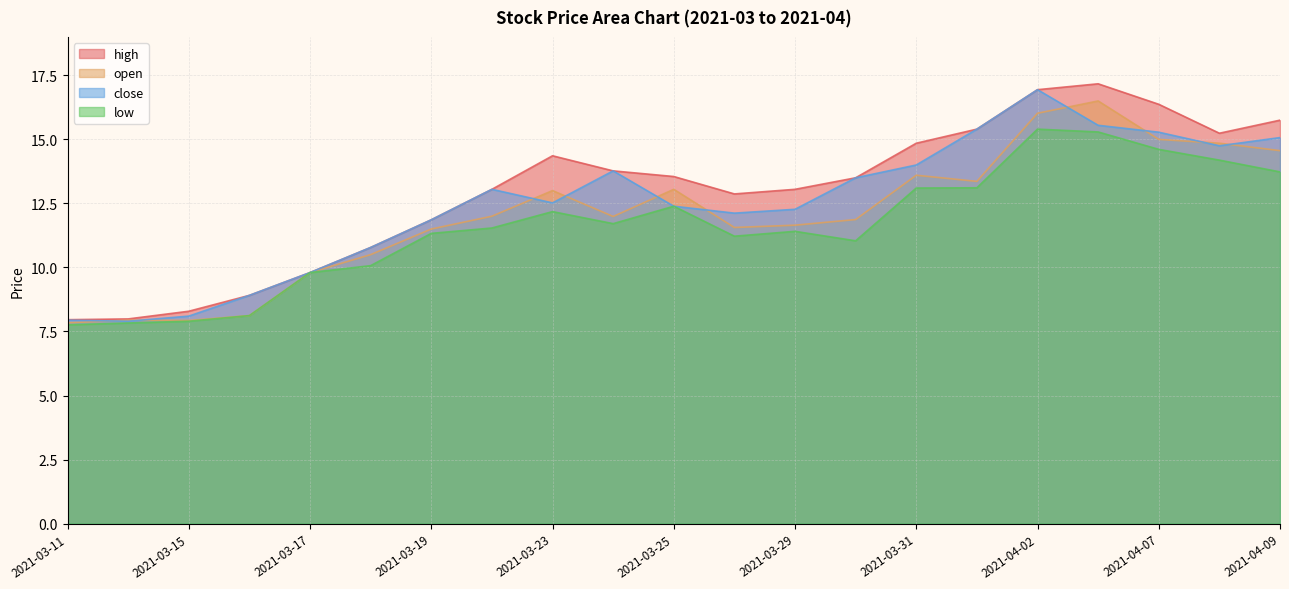

True or false: close and high cross at least once.

False